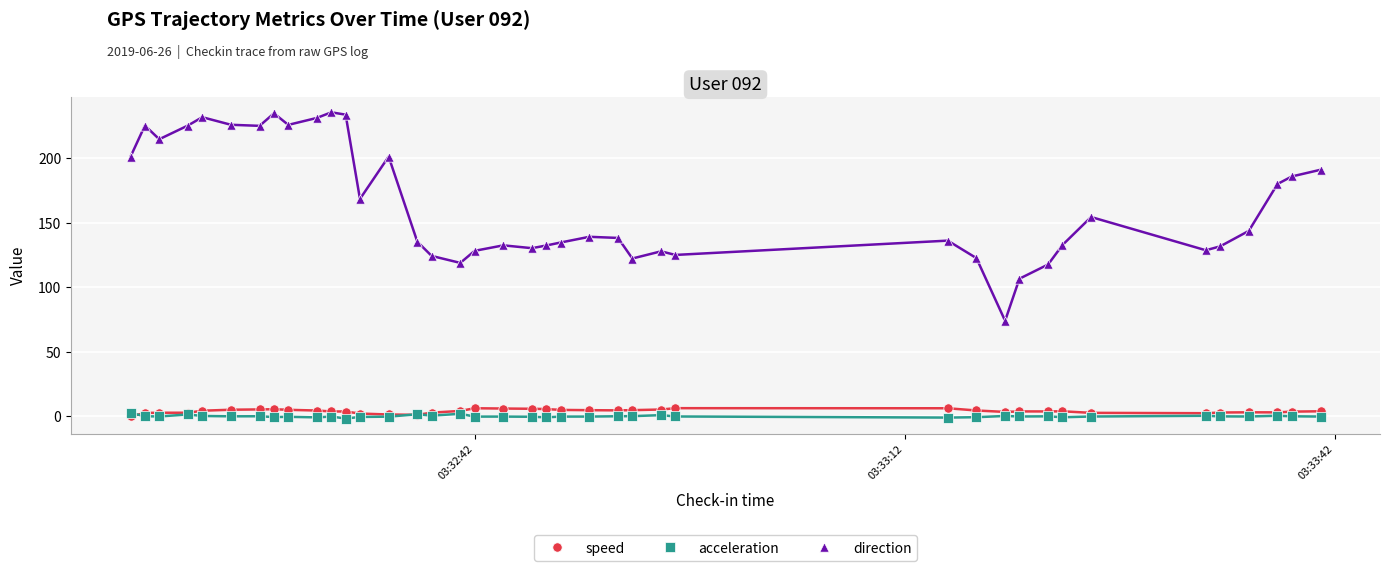

Which series has the widest spread of Y values?

direction